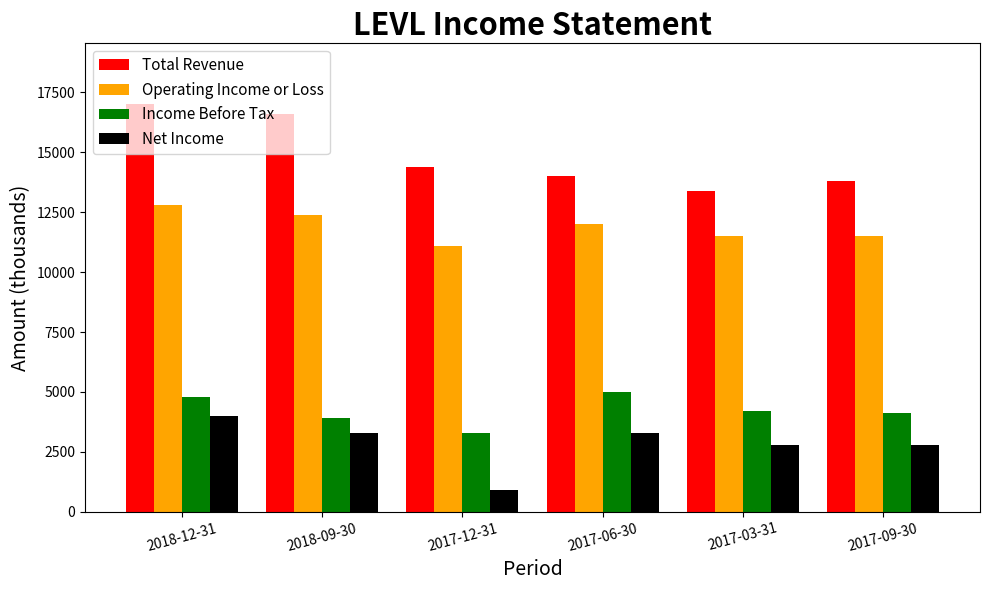

Reading left to right, transcribe all the data shown in this chart.

Total Revenue: 17000	16600	14400	14000	13400	13800
Operating Income or Loss: 12800	12400	11100	12000	11500	11500
Income Before Tax: 4800	3900	3300	5000	4200	4100
Net Income: 4000	3300	900	3300	2800	2800